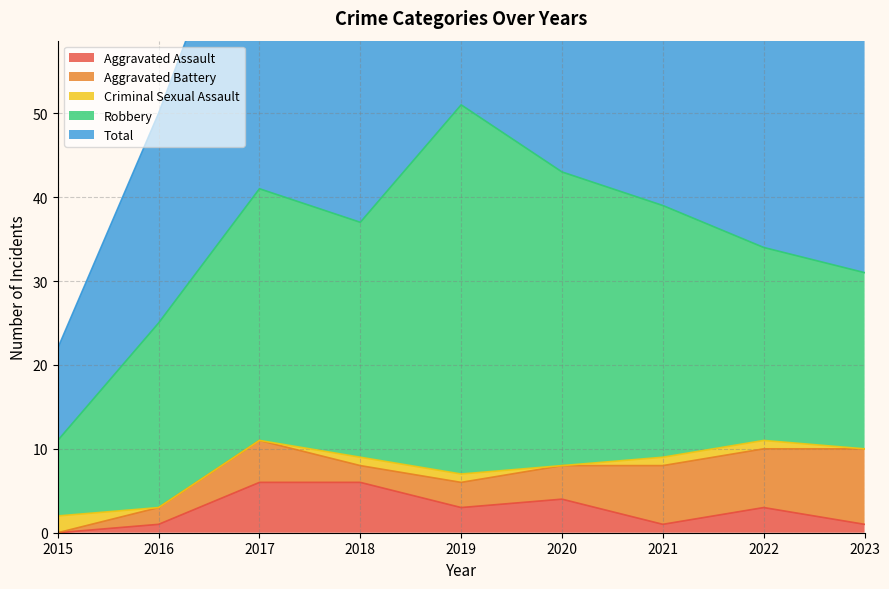

Reading left to right, extract all data points from this chart.

Aggravated Assault: 2015=0	2016=1	2017=6	2018=6	2019=3	2020=4	2021=1	2022=3	2023=1
Aggravated Battery: 2015=0	2016=2	2017=5	2018=2	2019=3	2020=4	2021=7	2022=7	2023=9
Criminal Sexual Assault: 2015=2	2016=0	2017=0	2018=1	2019=1	2020=0	2021=1	2022=1	2023=0
Robbery: 2015=9	2016=22	2017=30	2018=28	2019=44	2020=35	2021=30	2022=23	2023=21
Total: 2015=11	2016=25	2017=41	2018=37	2019=51	2020=43	2021=39	2022=35	2023=31